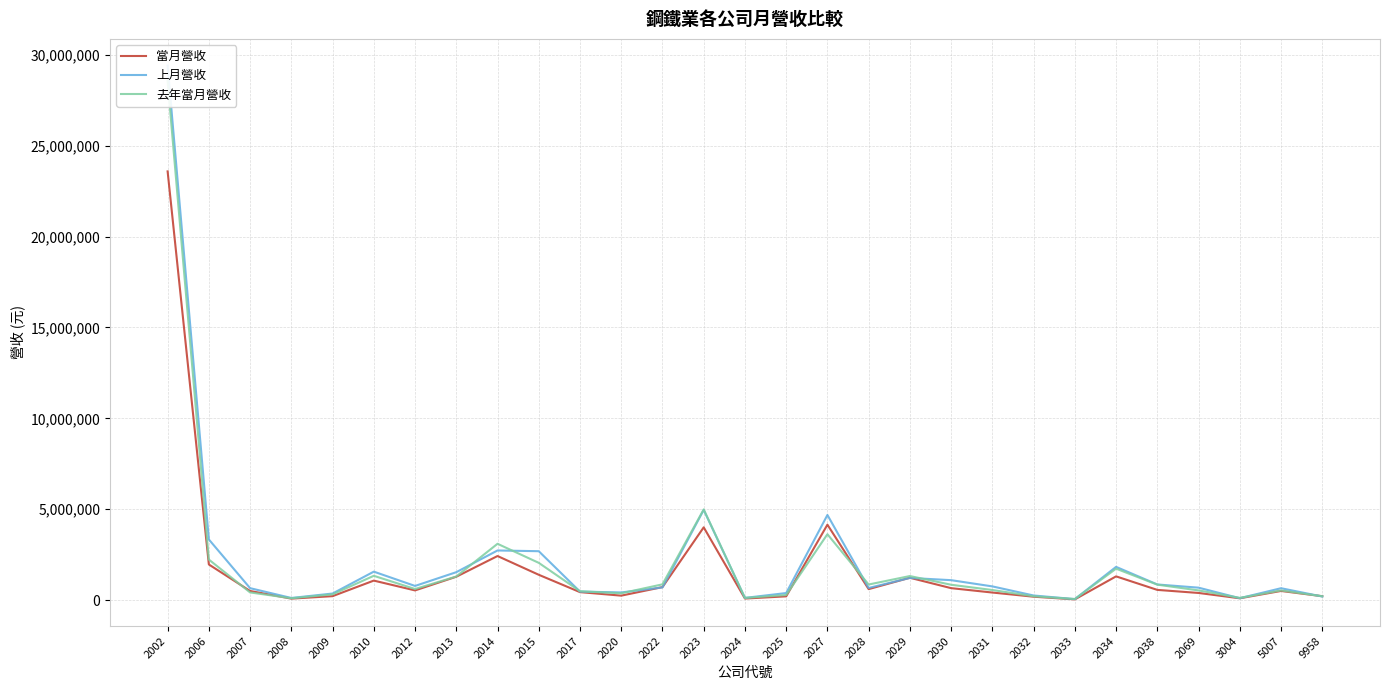

Is it true that 上月營收 equals 391847 at 2025?

True